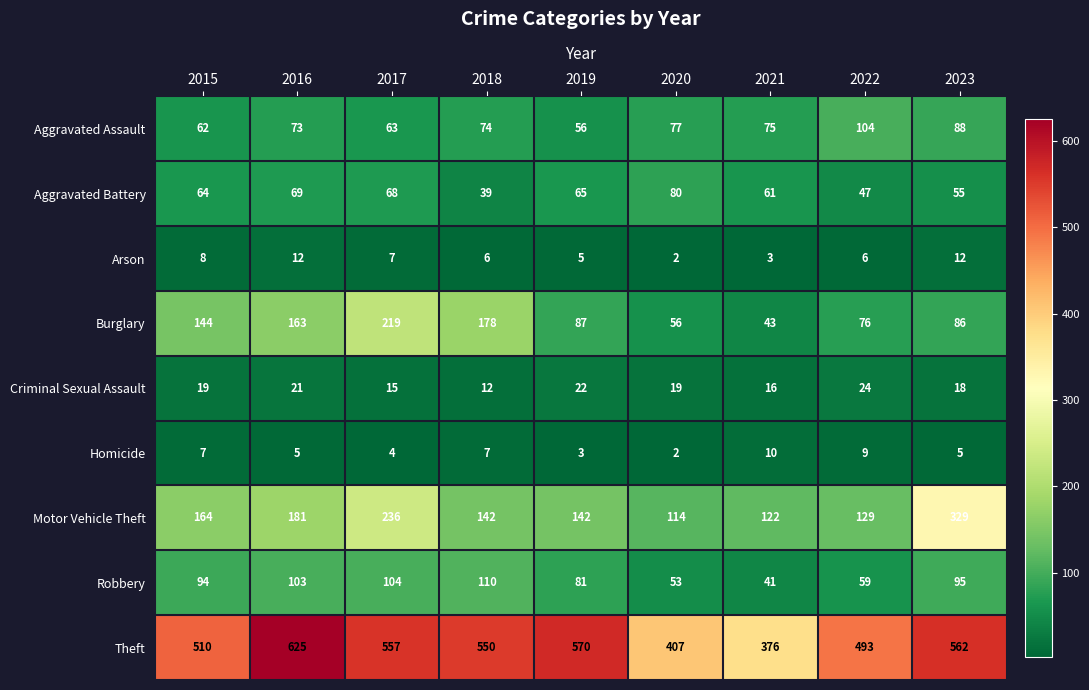

Where does the Motor Vehicle Theft series first go above 142?

2015